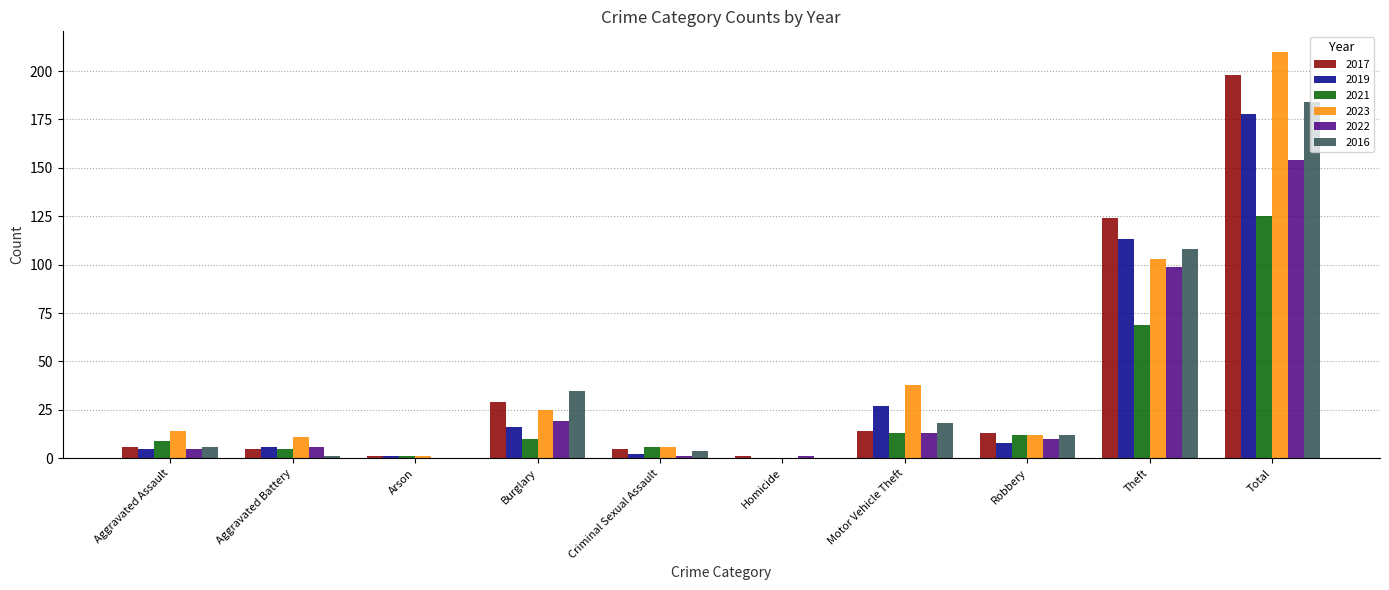

The 2023 series shows 103 at Theft. True or false?

True